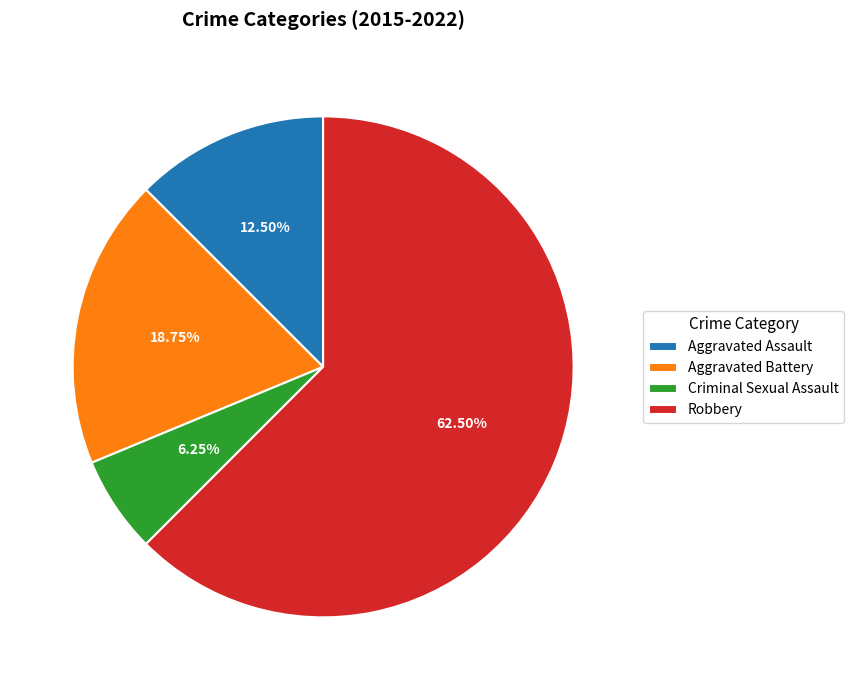

Count the number of slices in the pie.

4